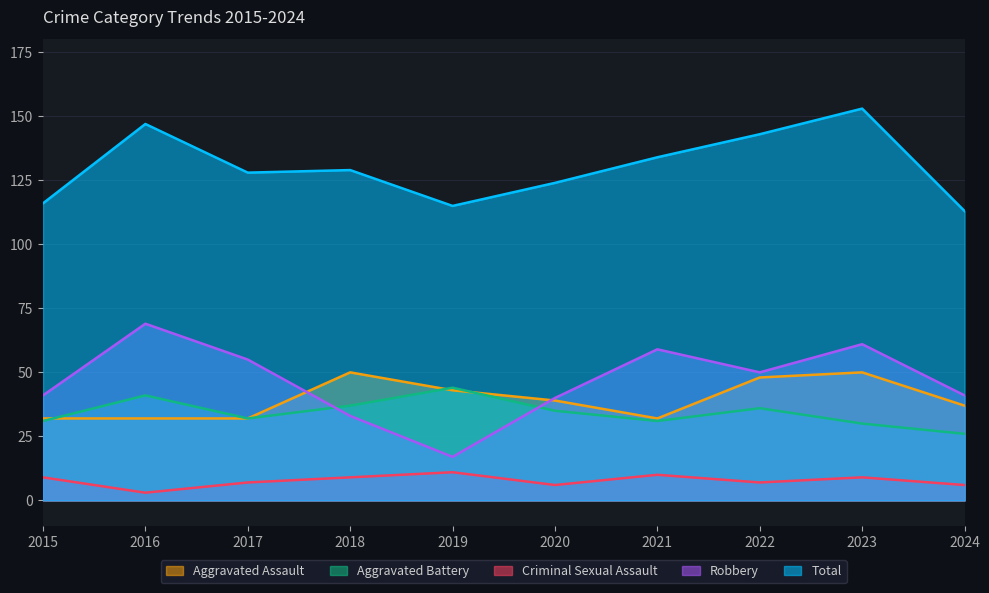

Reading right to left, list all the values displayed in this chart.

Aggravated Assault: 37	50	48	32	39	43	50	32	32	32
Aggravated Battery: 26	30	36	31	35	44	37	32	41	31
Criminal Sexual Assault: 6	9	7	10	6	11	9	7	3	9
Robbery: 41	61	50	59	40	17	33	55	69	41
Total: 113	153	143	134	124	115	129	128	147	116